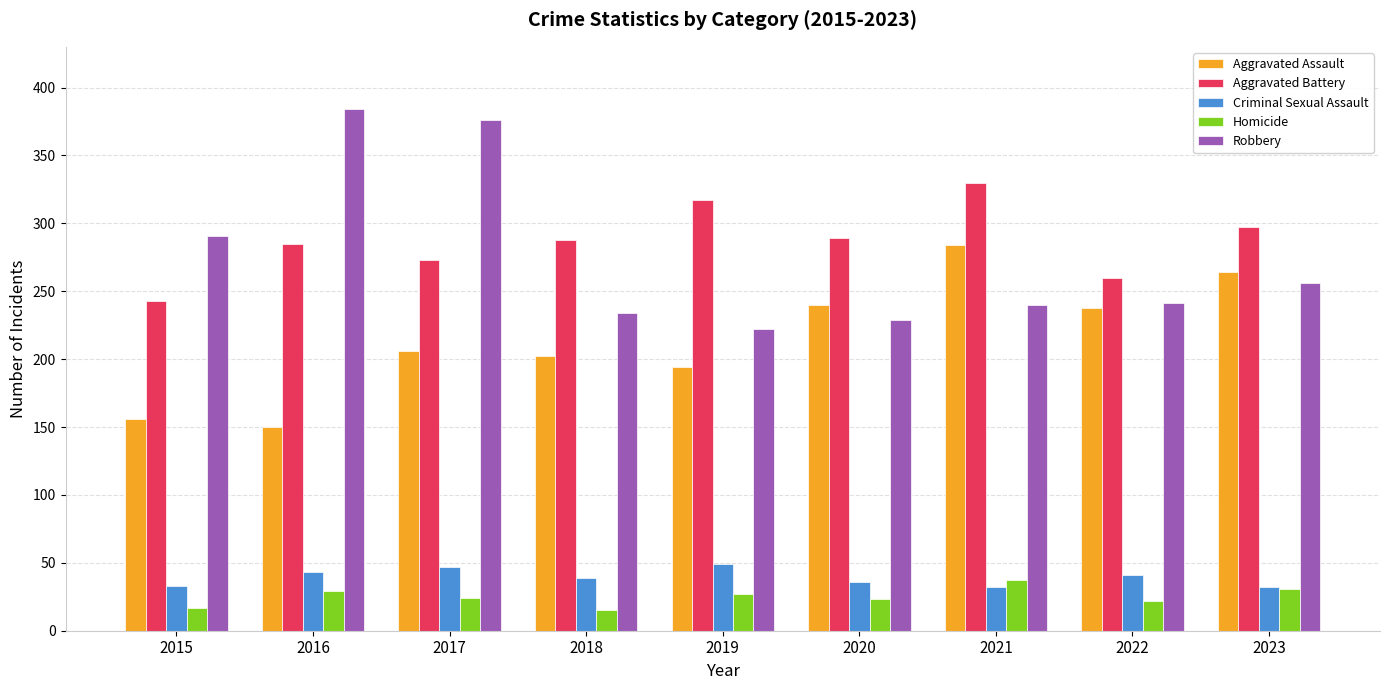

How many groups of bars are there?

9